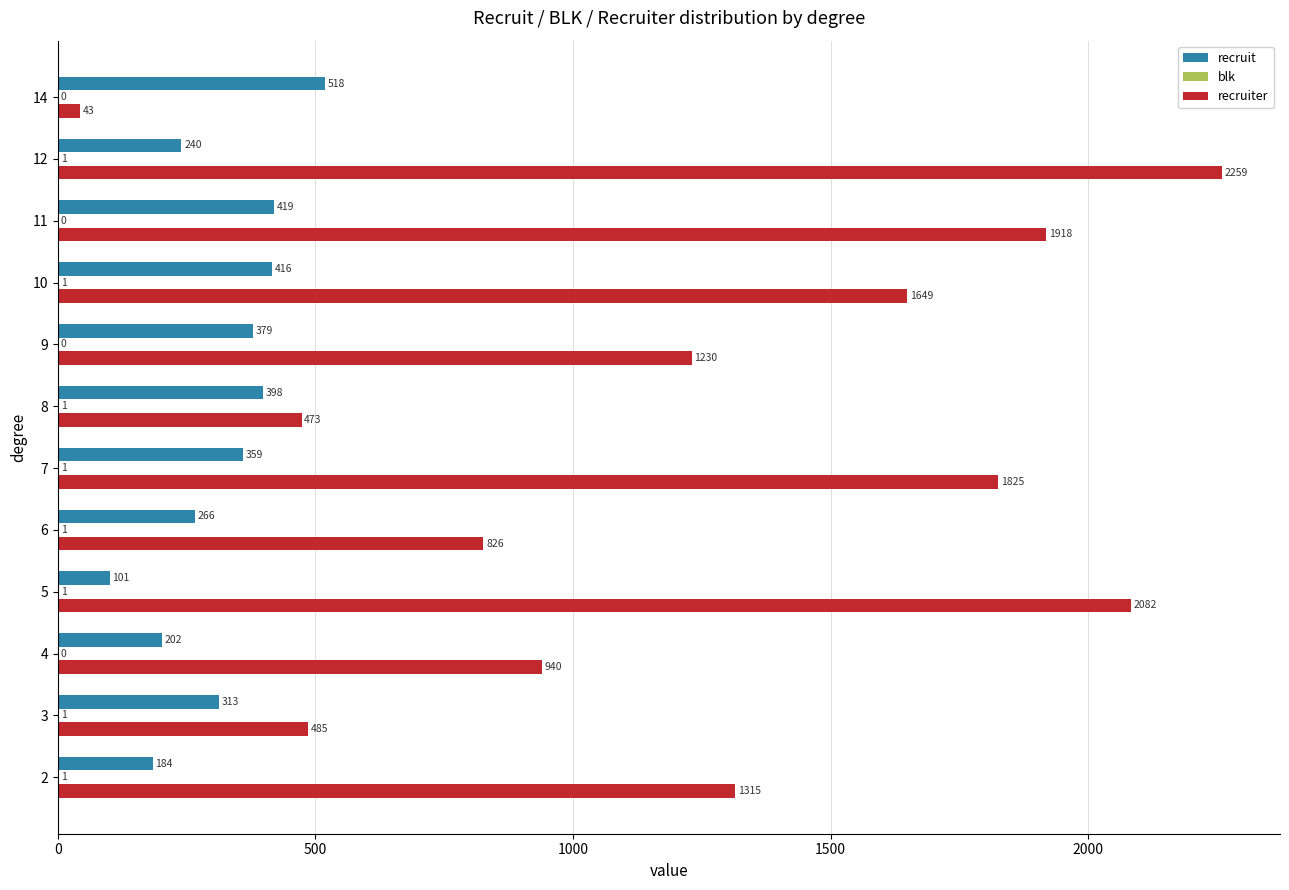

What is the sum of the recruiter values at 4 and 5?

3022